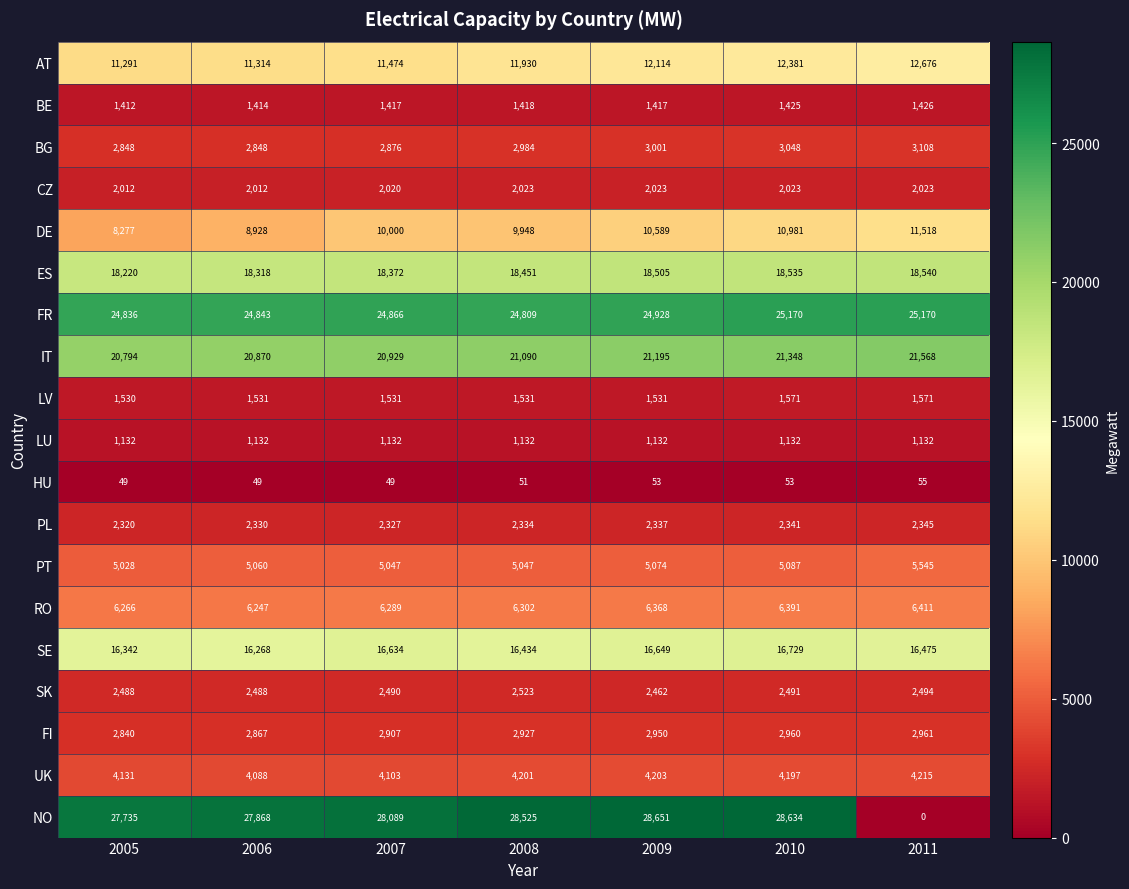

At how many categories does at least one series exceed 905?

7